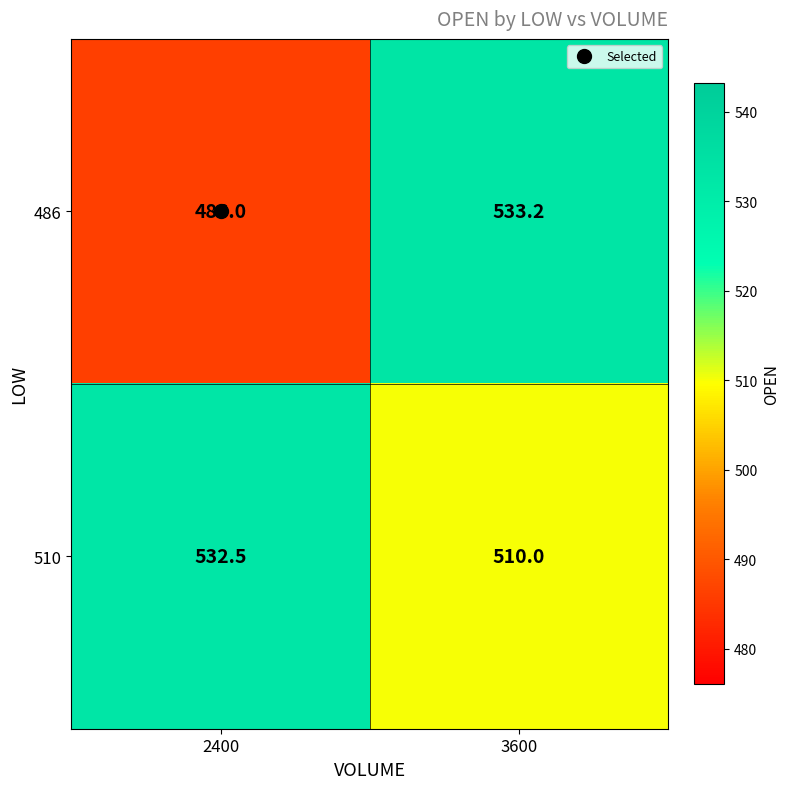

Which series changed the most between 2400 and 3600?

486